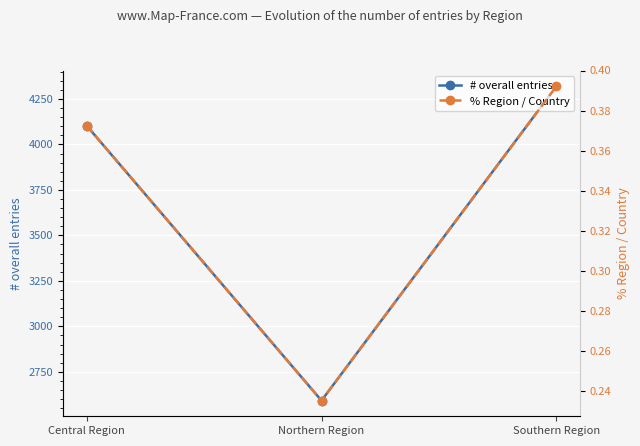

Reading right to left, extract all data points from this chart.

# overall entries: Southern Region=4320.0	Northern Region=2592.0	Central Region=4104.0
% Region / Country: Southern Region=0.4	Northern Region=0.2	Central Region=0.4